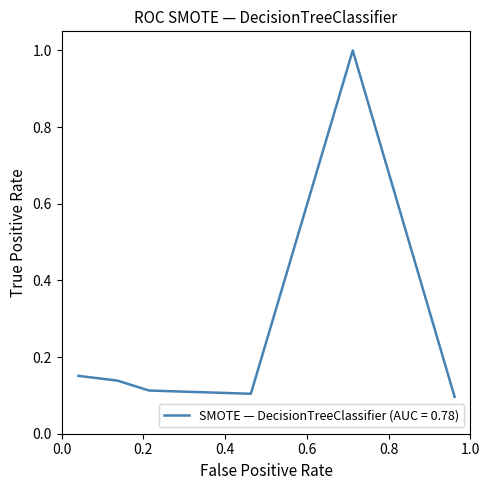

What is the average value?

0.3